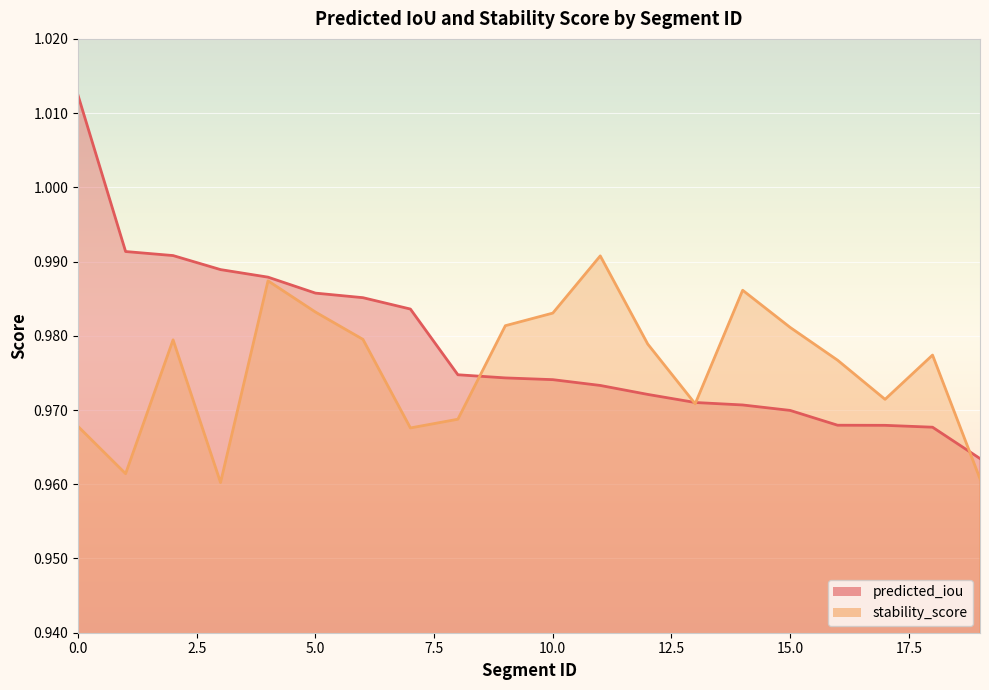

How many predicted_iou values are between 0 and 1?

19